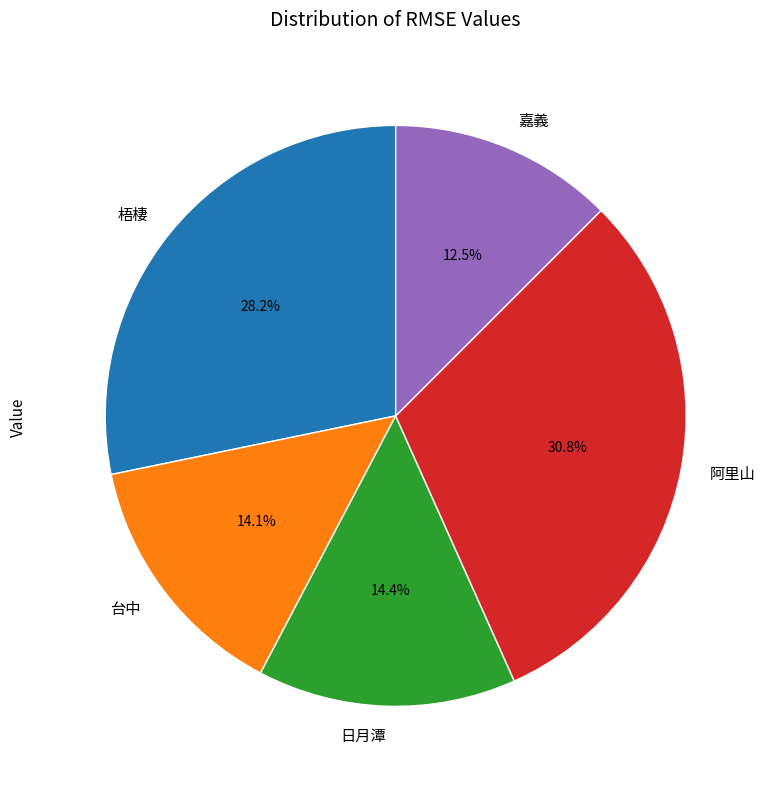

How many slices are in this pie chart?

5